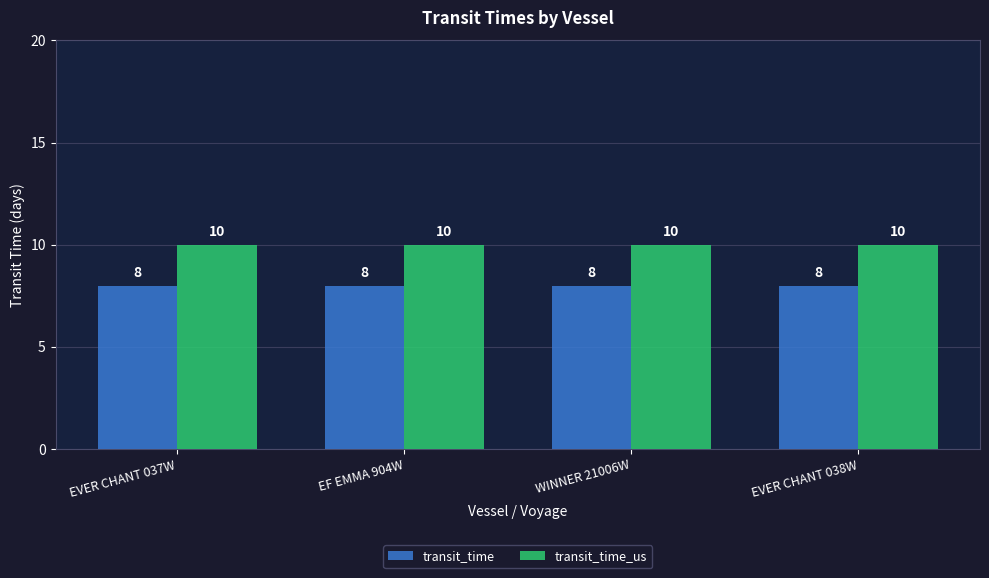

Rank the series at EVER CHANT 037W from lowest to highest value.

transit_time, transit_time_us